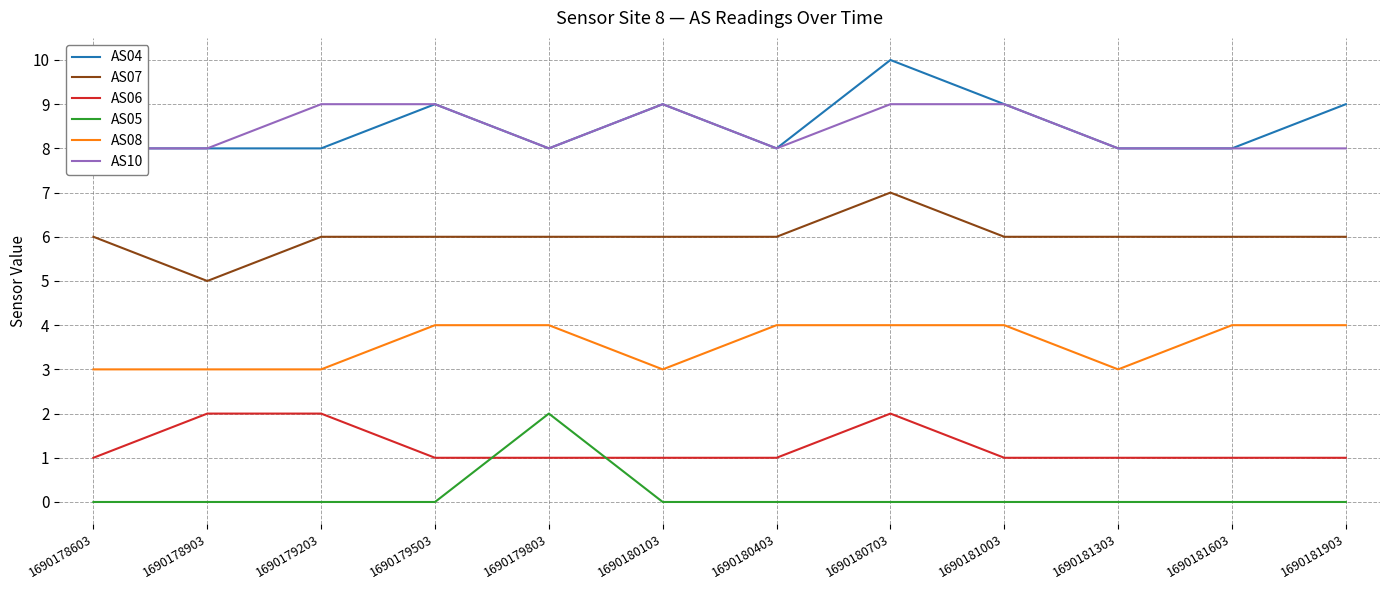

Reading right to left, what are all the values shown in this chart?

AS04: 9	8	8	9	10	8	9	8	9	8	8	8
AS07: 6	6	6	6	7	6	6	6	6	6	5	6
AS06: 1	1	1	1	2	1	1	1	1	2	2	1
AS05: 0	0	0	0	0	0	0	2	0	0	0	0
AS08: 4	4	3	4	4	4	3	4	4	3	3	3
AS10: 8	8	8	9	9	8	9	8	9	9	8	8